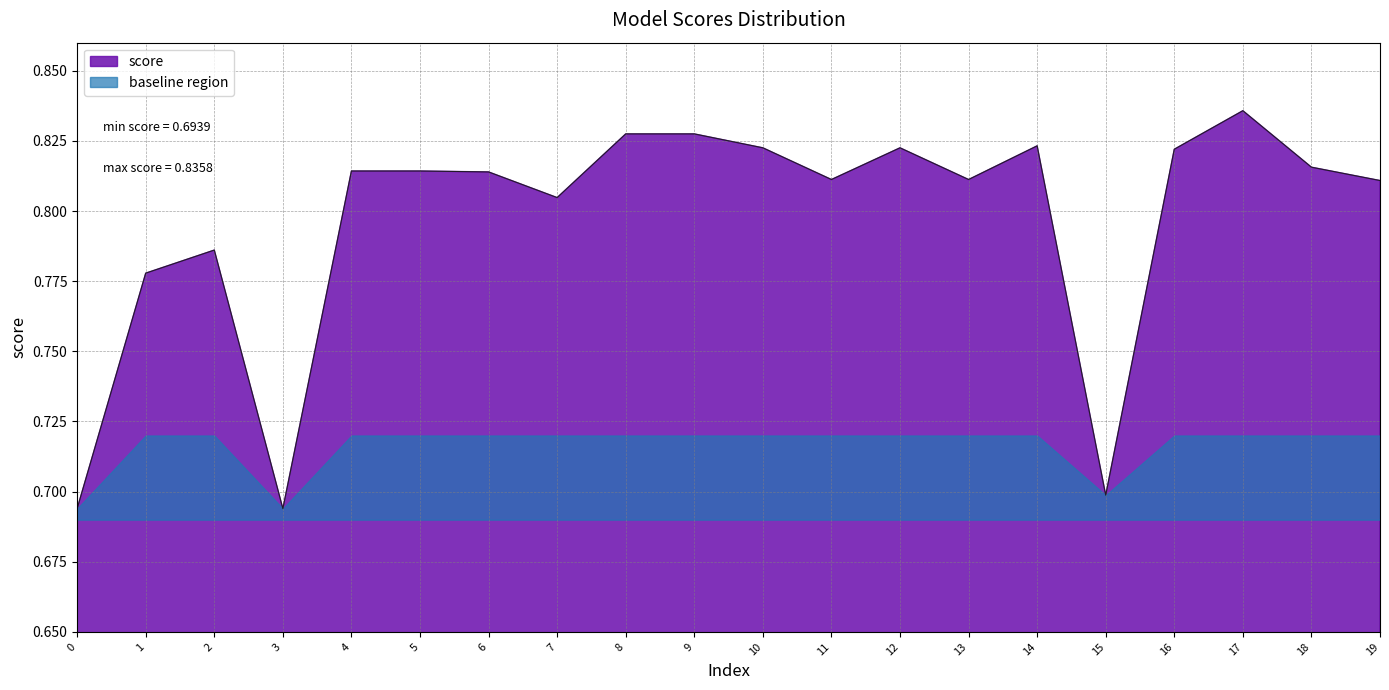

Which label corresponds to the largest value in the chart?

17